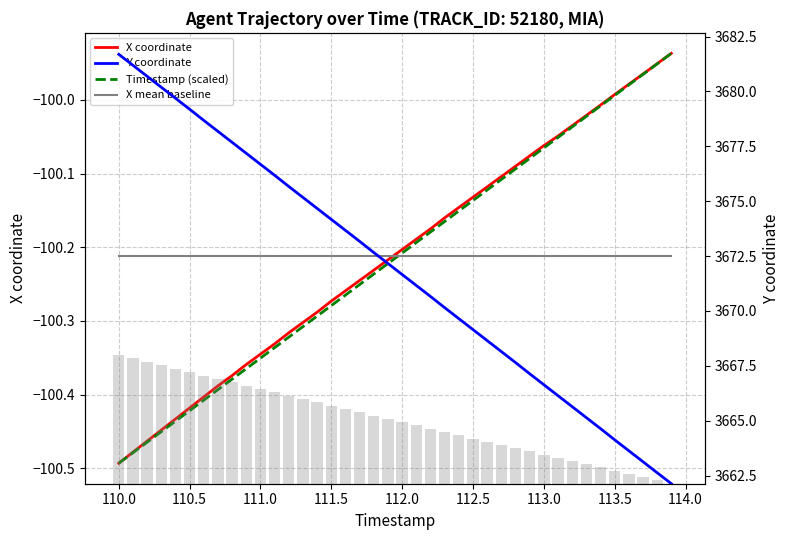

What is the average value of the X coordinate series?

-100.2